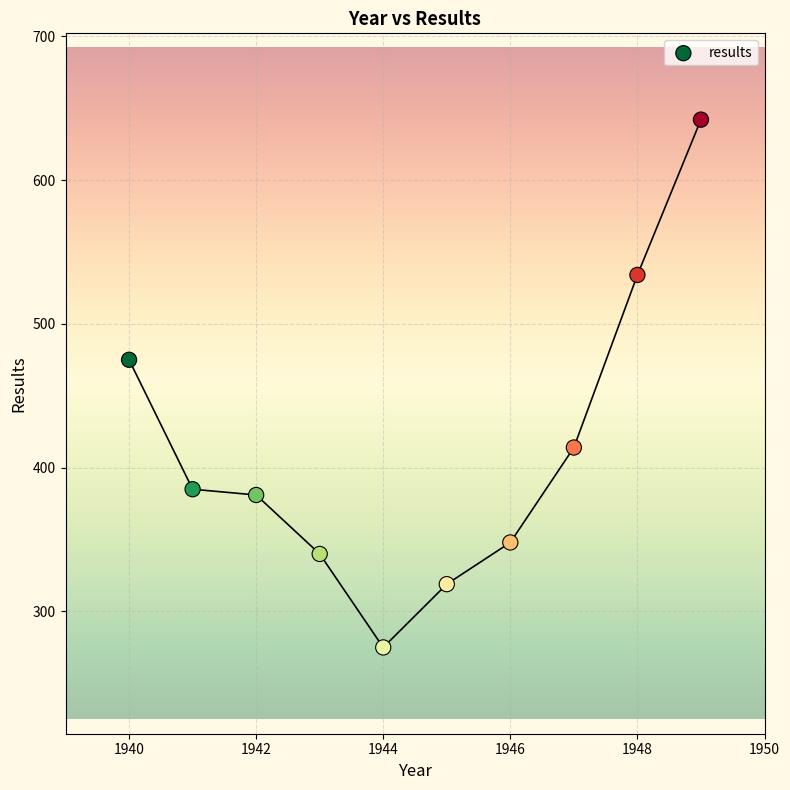

What Y value in the scatter plot is closest to 458?

475